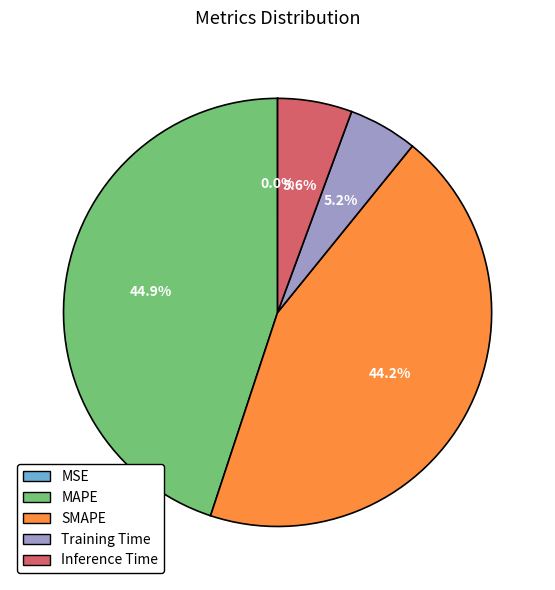

What is the ratio of the value at Inference Time to the value at MAPE?

0.1